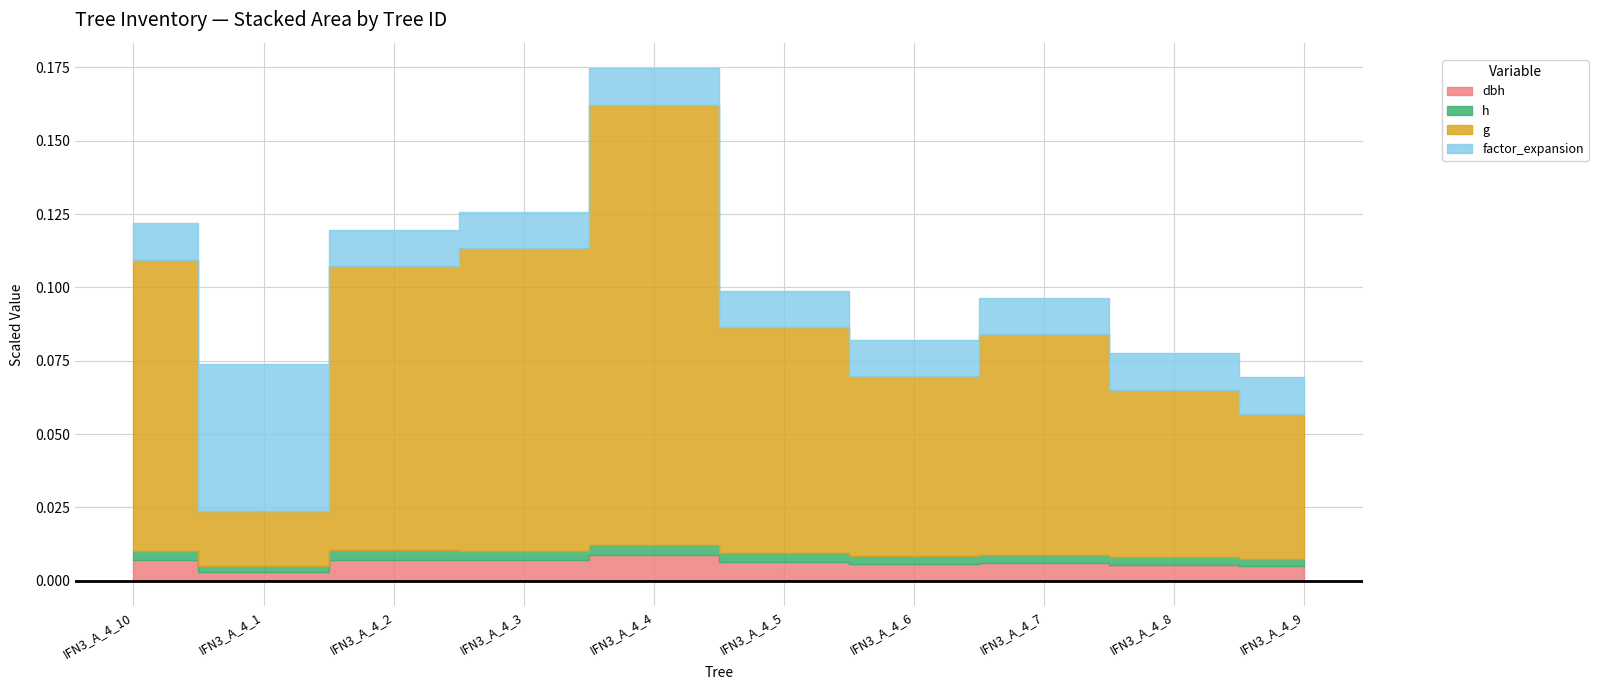

Between IFN3_A_4_5 and IFN3_A_4_8, which series saw the biggest shift?

g